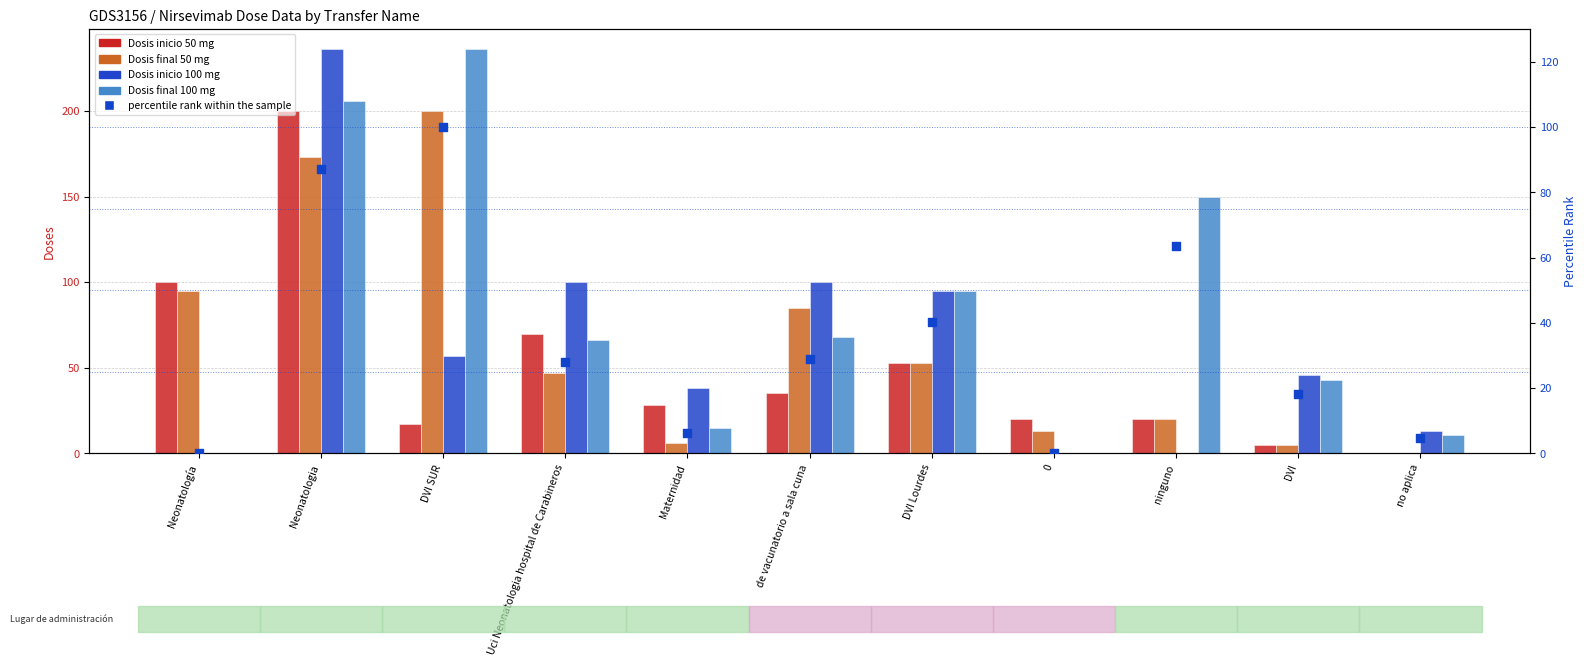

Which series reaches the maximum Y coordinate?

Dosis inicio 100 mg